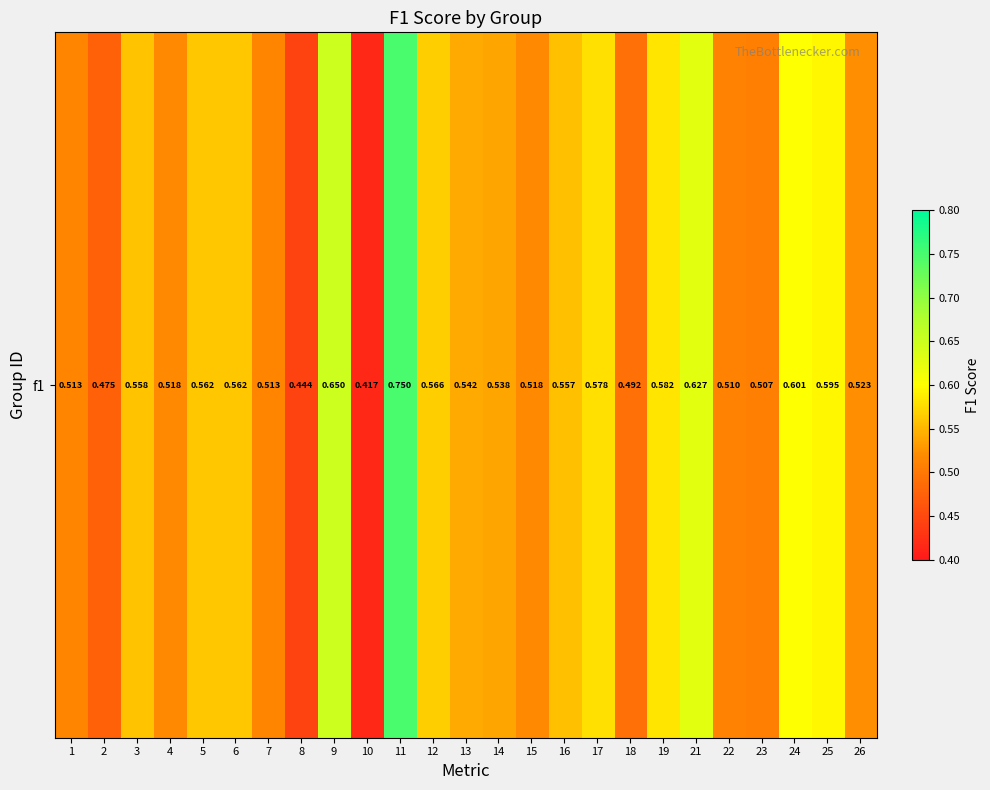

What is the minimum value shown in the chart?

0.4